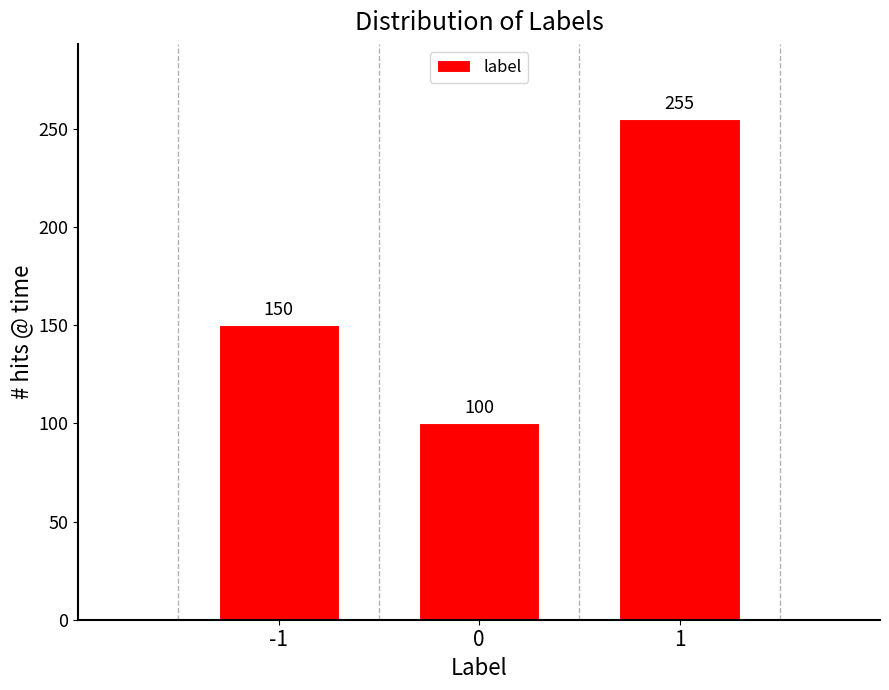

Reading left to right, extract all data points from this chart.

-1=150	0=100	1=255